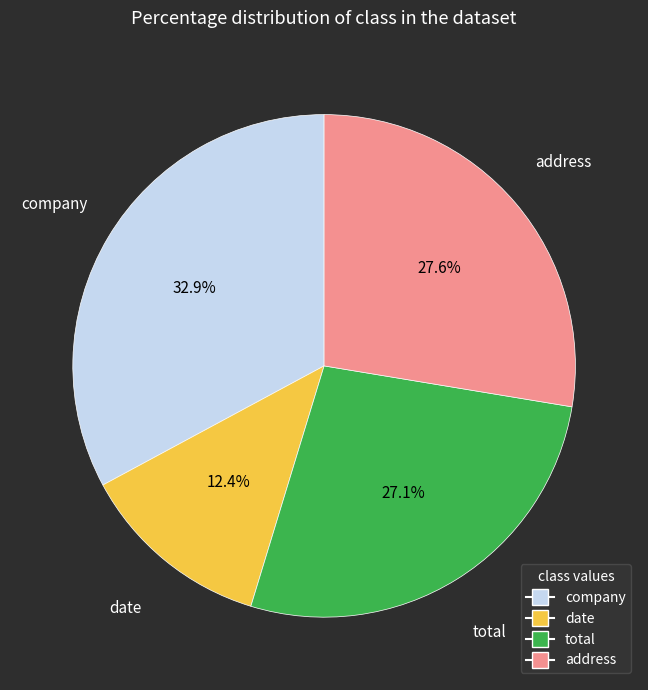

Is there a majority slice in this chart?

No